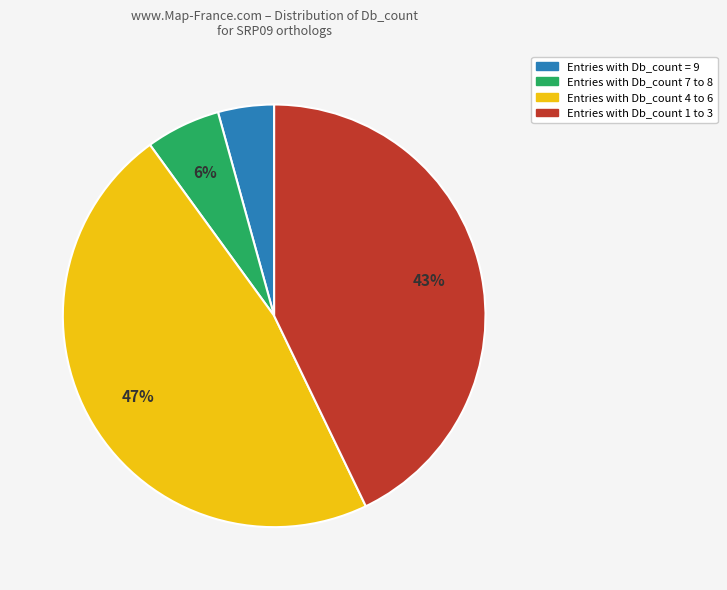

Count the number of slices in the pie.

4